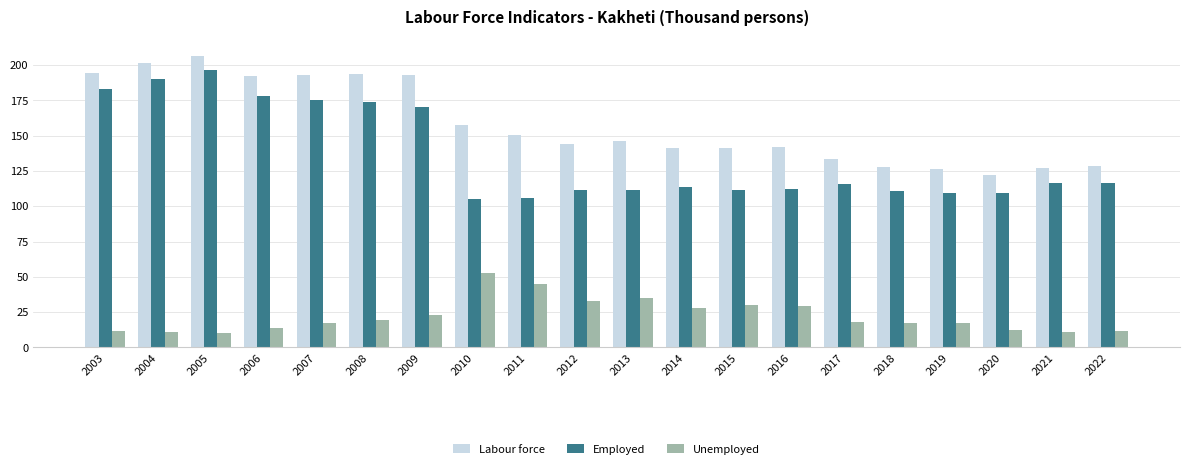

How many series are shown in this chart?

3